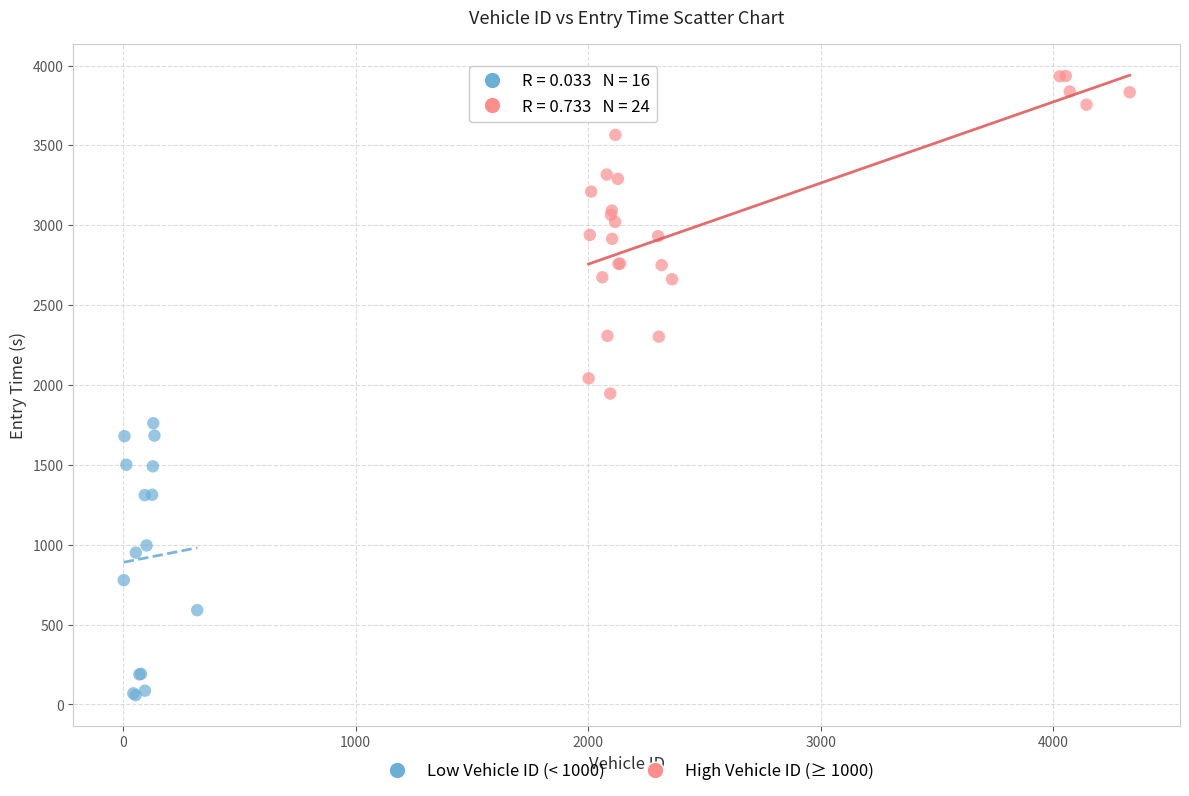

Which series has the widest spread of Y values?

High Vehicle ID (≥ 1000)